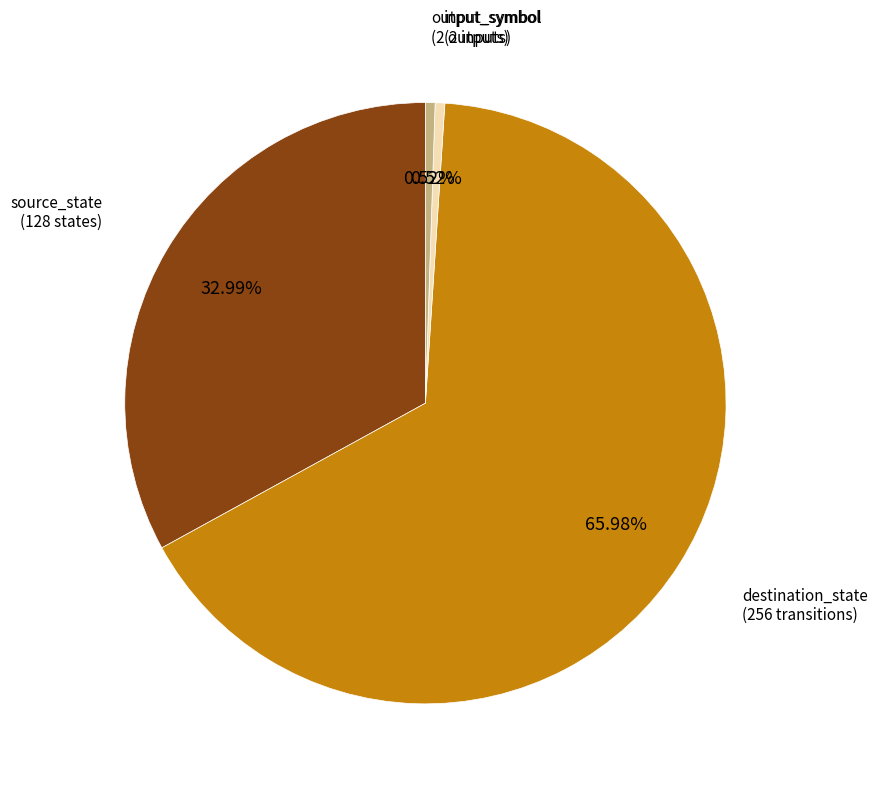

What is the total percentage of source_state and destination_state?

99.0%